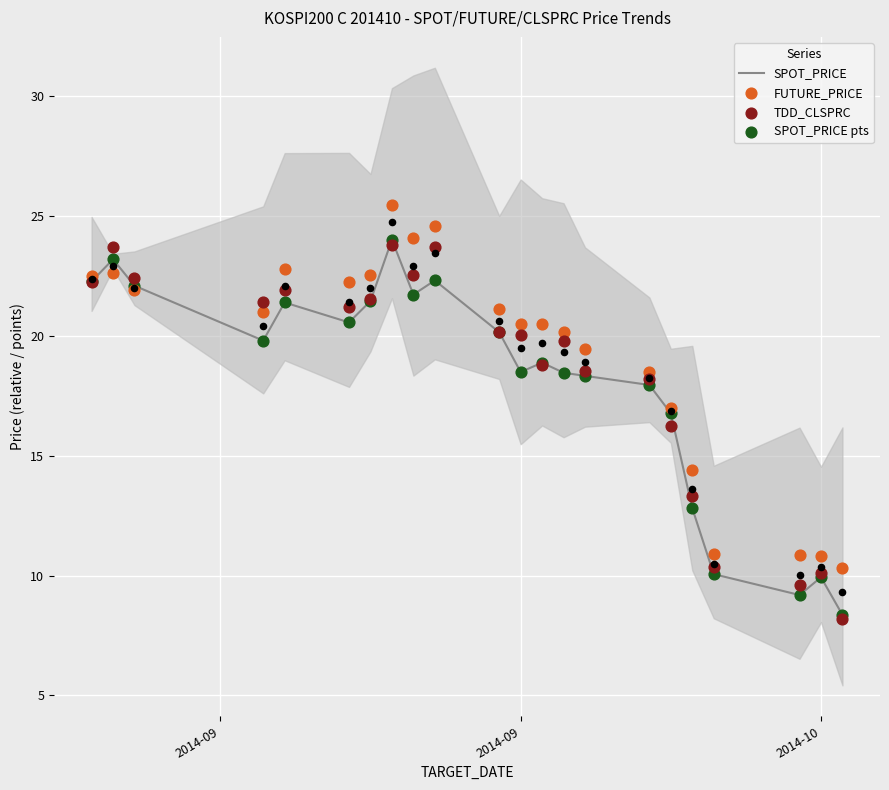

What is the maximum value for SPOT_PRICE?

24.0